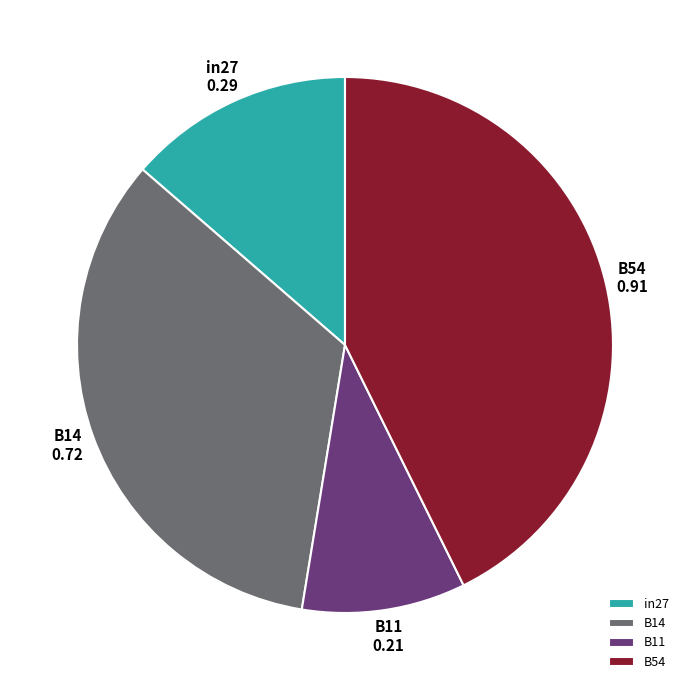

Which category has the smallest portion of the pie?

B11